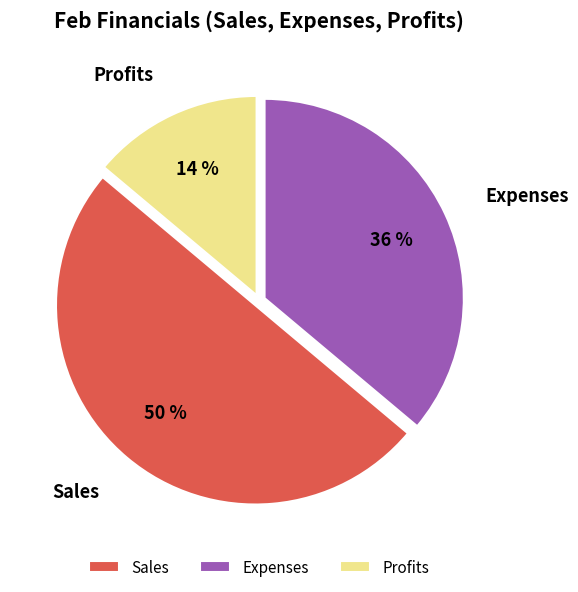

Does Expenses account for over 50% of the chart?

No